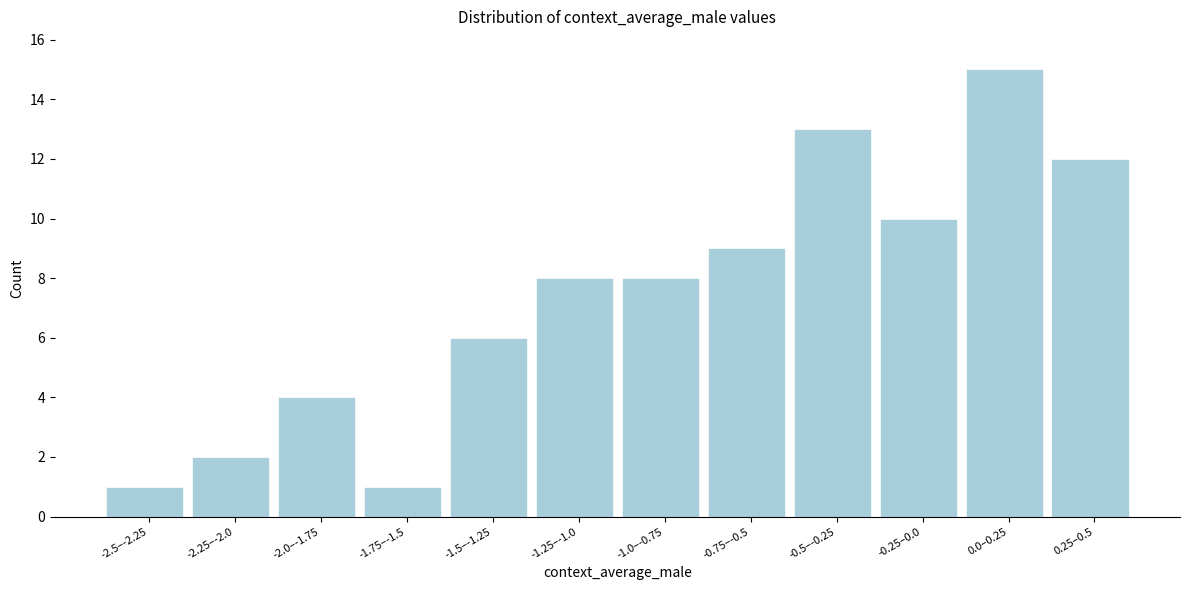

Reading right to left, list all the values displayed in this chart.

12	15	10	13	9	8	8	6	1	4	2	1